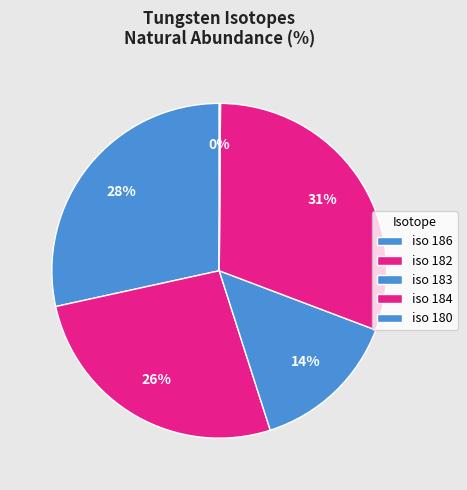

Rank the categories by value from lowest to highest.

180, 183, 182, 186, 184